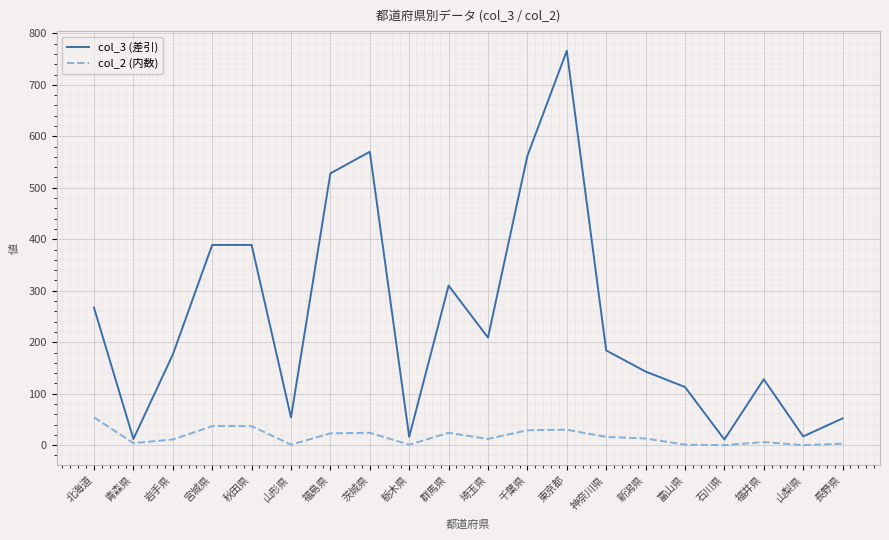

True or false: col_3 (差引) has more than 0 interior local peaks.

True